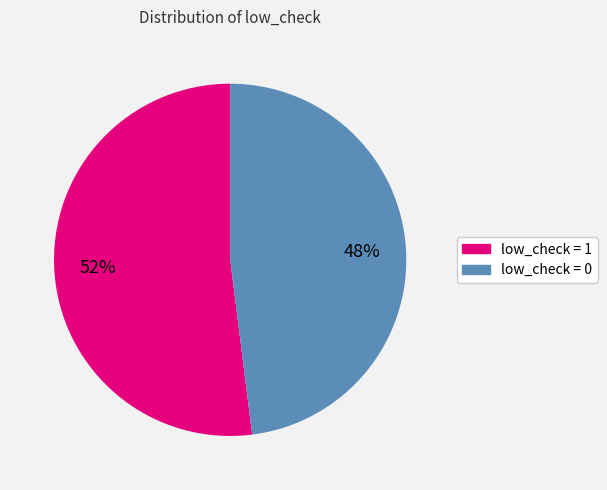

Is it true that low_check = 1 is 63% of the pie?

False